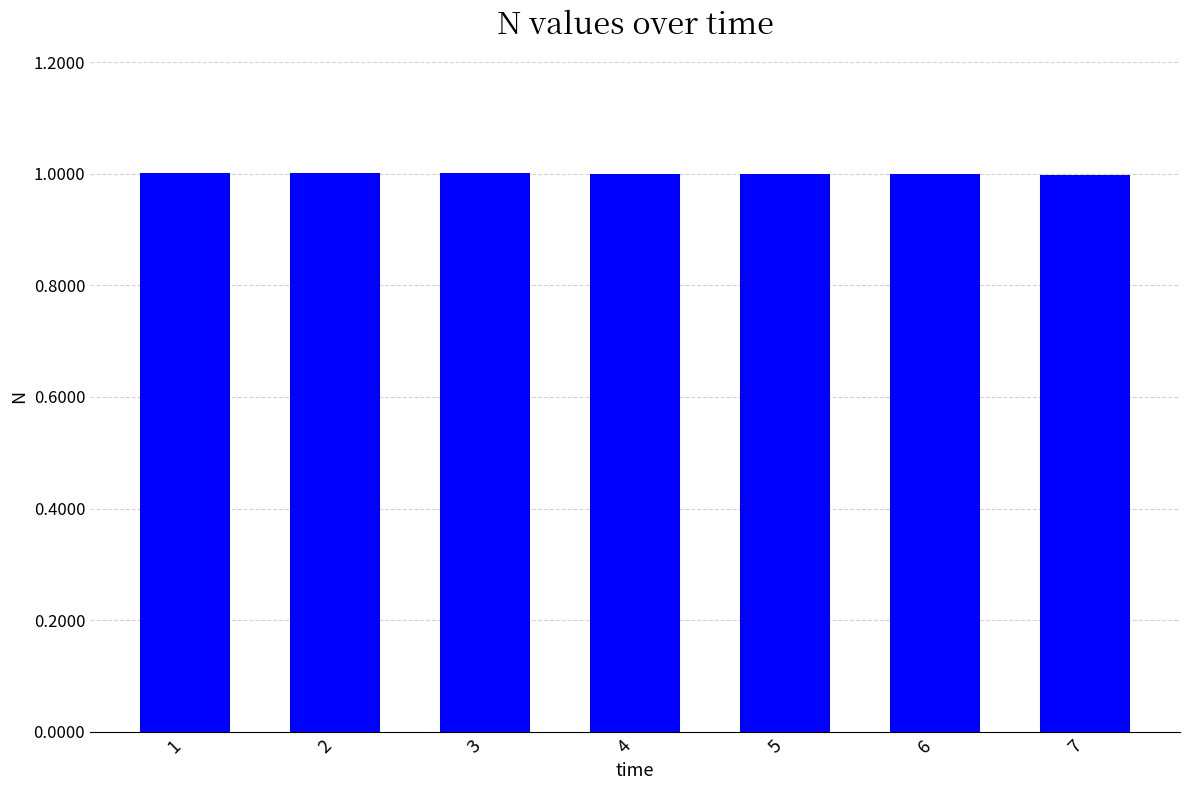

Count the number of categories in the chart.

7